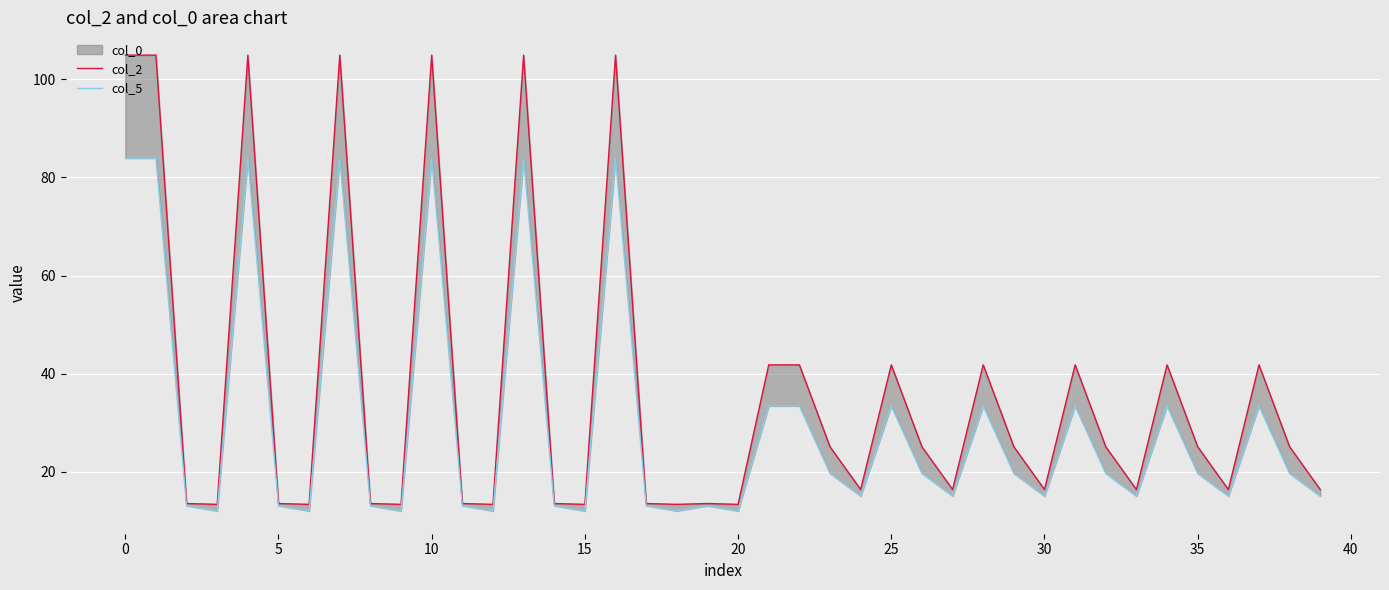

What is the greatest value displayed?

104.9